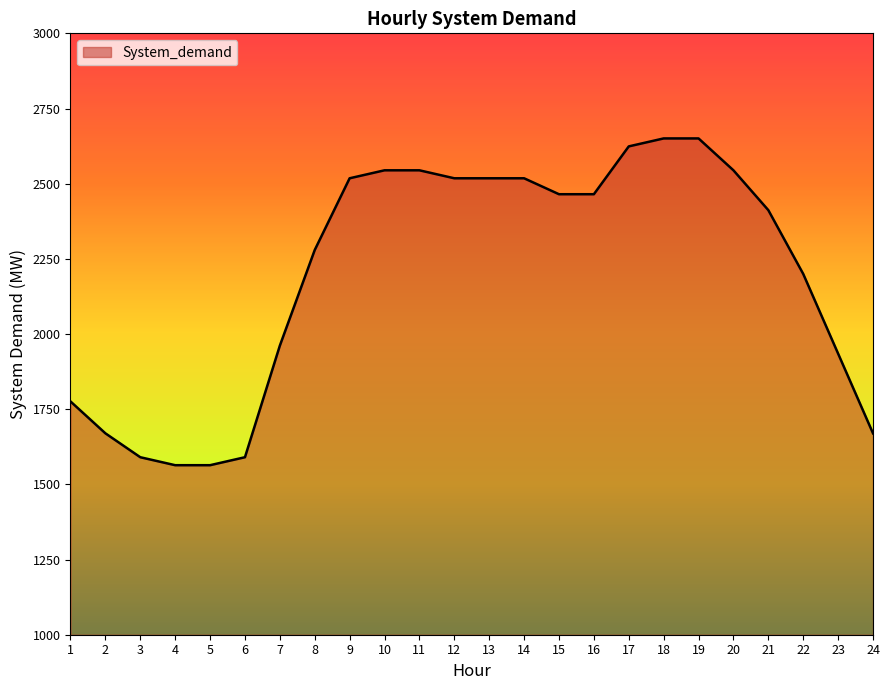

What is the difference between the maximum and minimum values?

1086.7